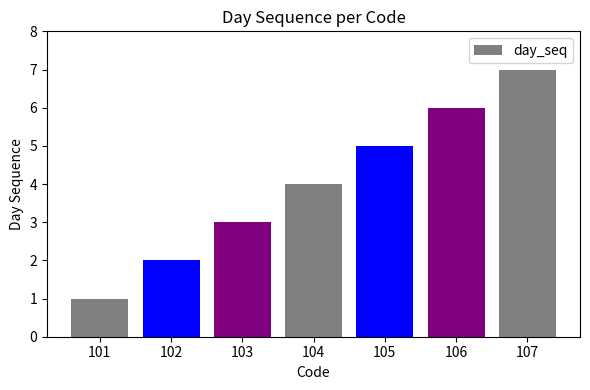

What is the change in value from 102 to 104?

+2